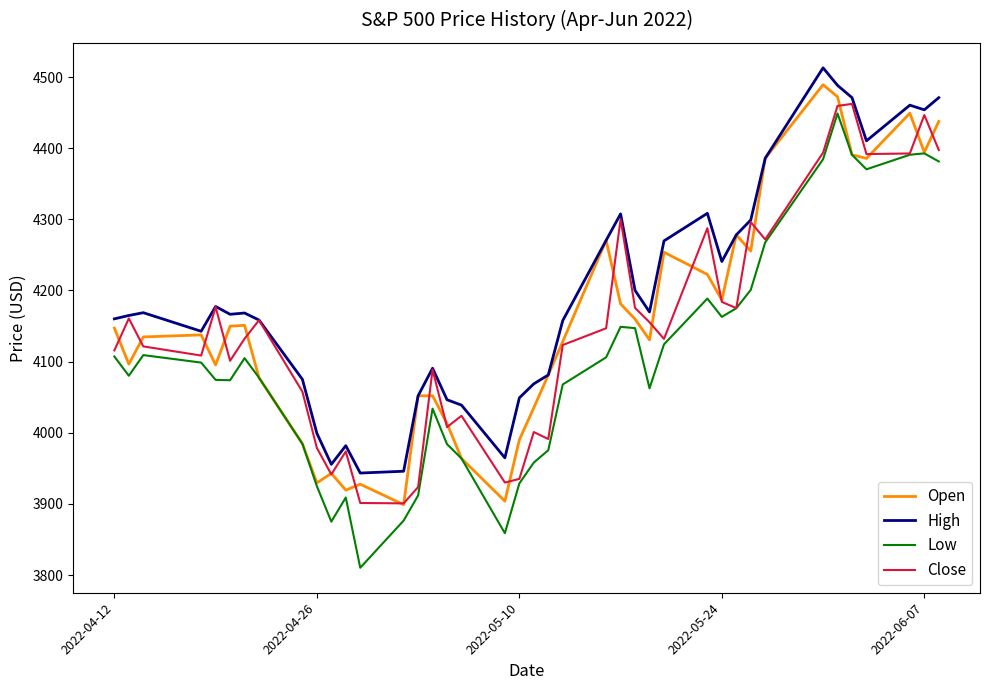

What is the maximum value for Low?

4448.8